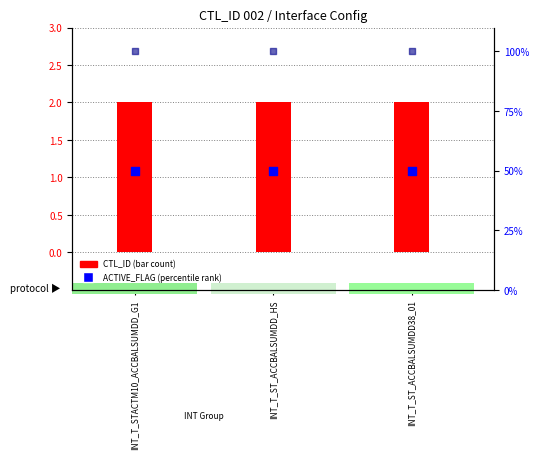

Which series contains the lowest Y value?

CTL_ID (bar)